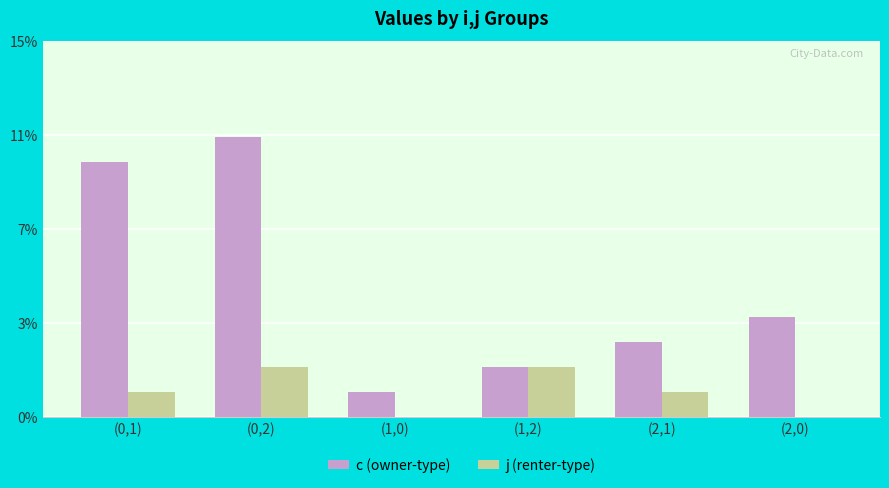

Reading right to left, what are all the values shown in this chart?

c (owner-type): (2,0)=4.0	(2,1)=3.0	(1,2)=2.0	(1,0)=1.0	(0,2)=11.2	(0,1)=10.2
j (renter-type): (2,0)=0.0	(2,1)=1.0	(1,2)=2.0	(1,0)=0.0	(0,2)=2.0	(0,1)=1.0